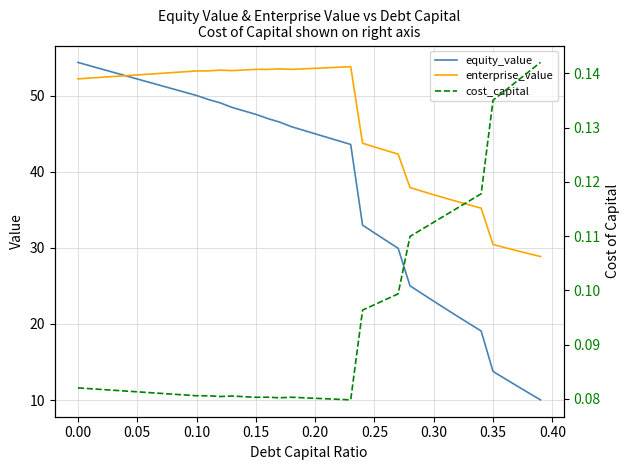

At how many categories does at least one series exceed 43?

26